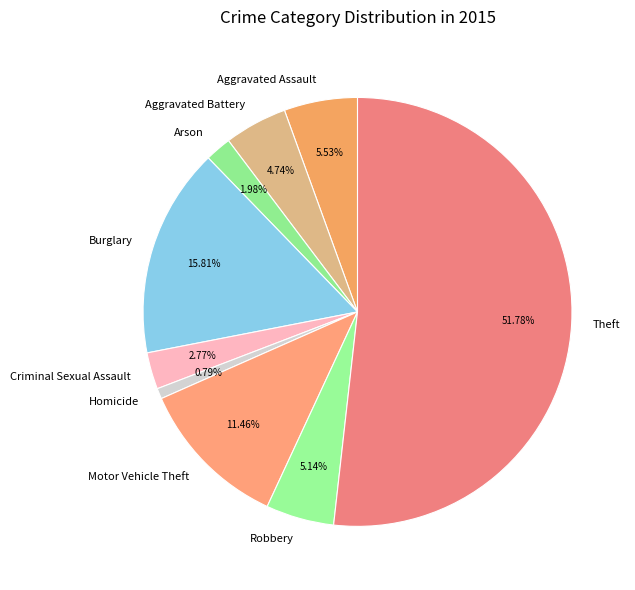

True or false: Motor Vehicle Theft accounts for 24% of the total.

False